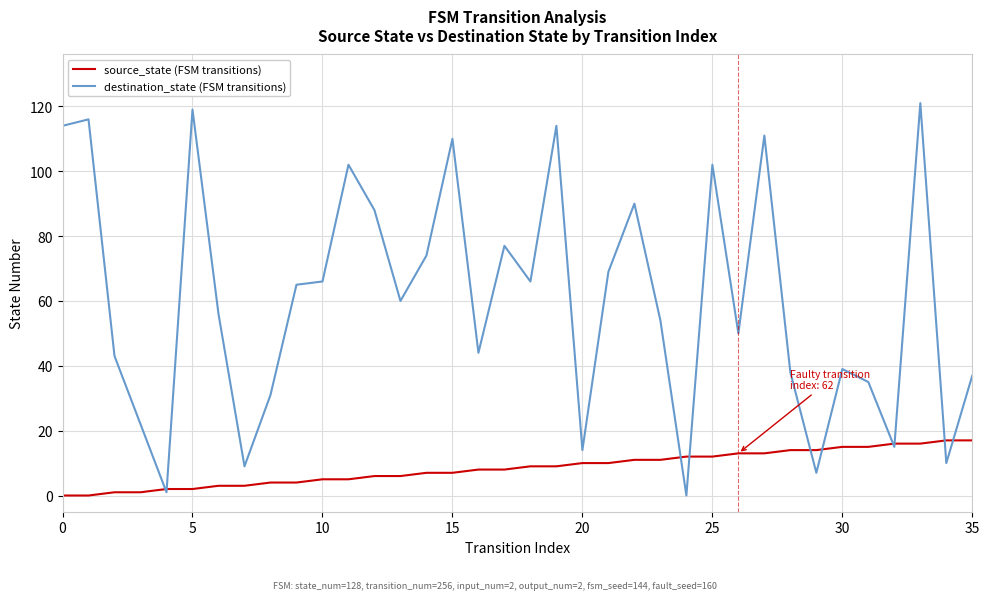

List the series in order of their overall mean, lowest first.

source_state (FSM transitions), destination_state (FSM transitions)